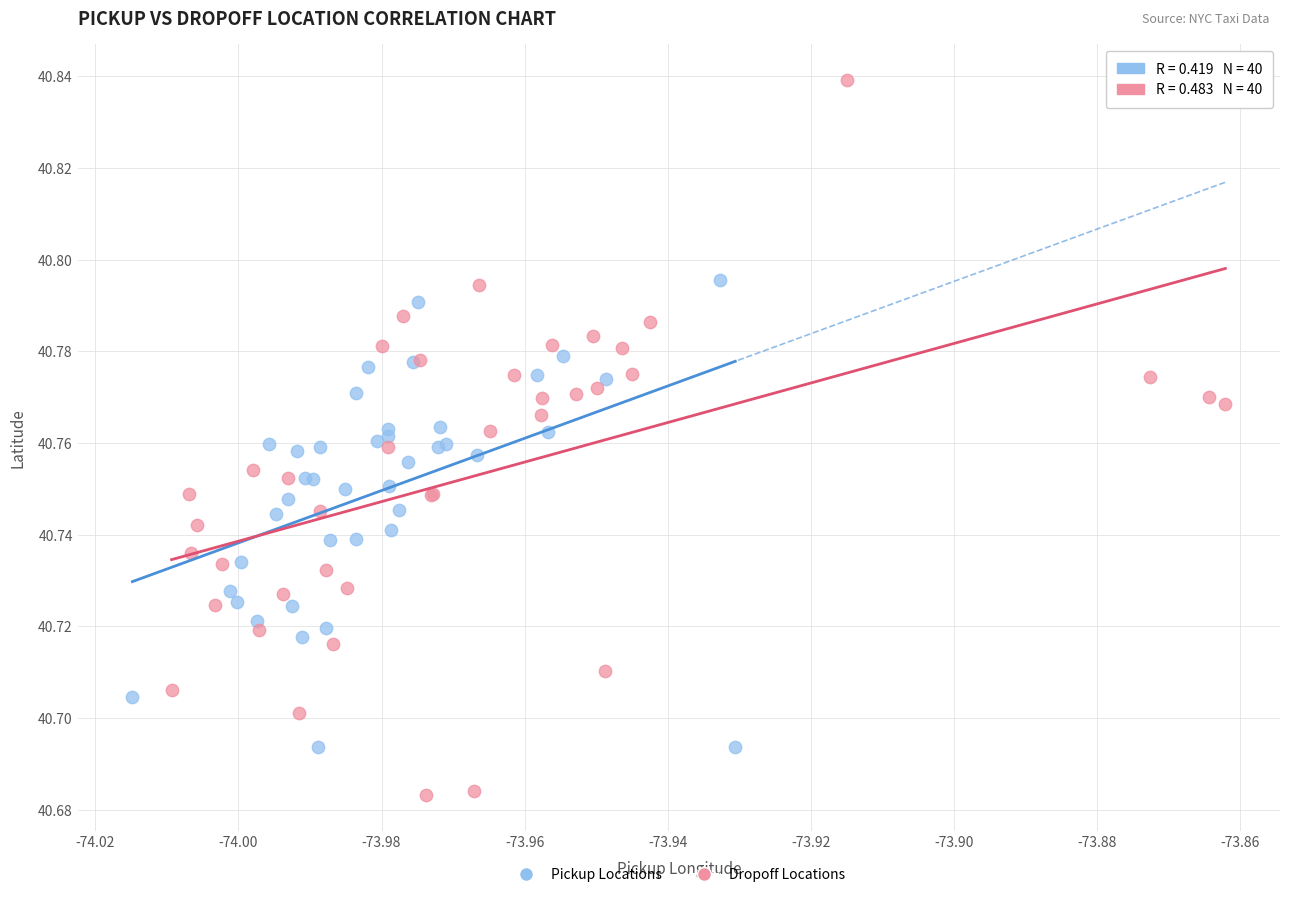

Which series contains the lowest Y value?

Dropoff Locations